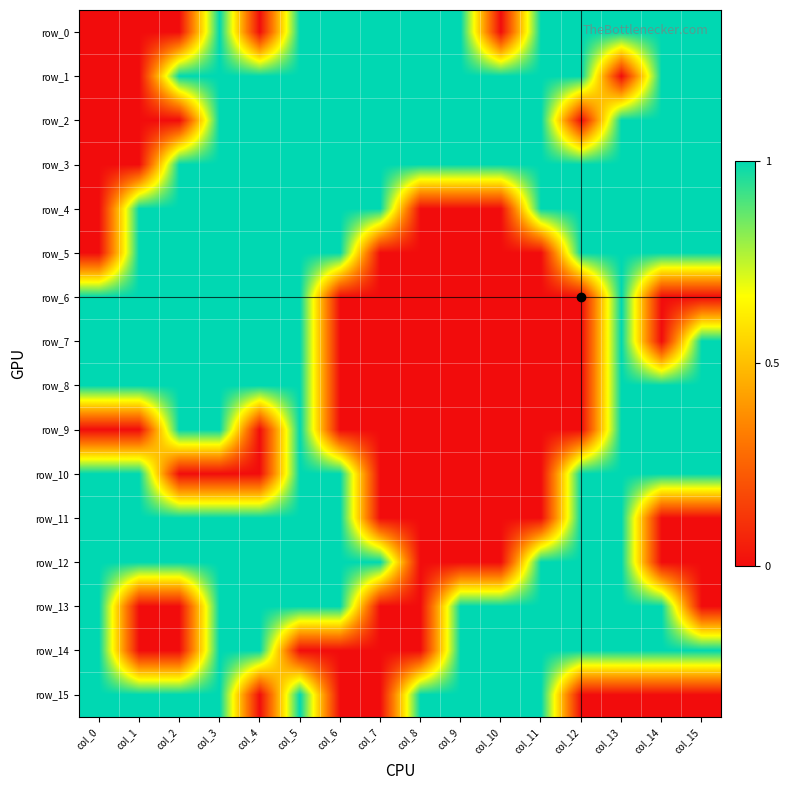

At col_9, list the series in order from smallest to largest.

row_4, row_5, row_6, row_7, row_8, row_9, row_10, row_11, row_12, row_0, row_1, row_2, row_3, row_13, row_14, row_15